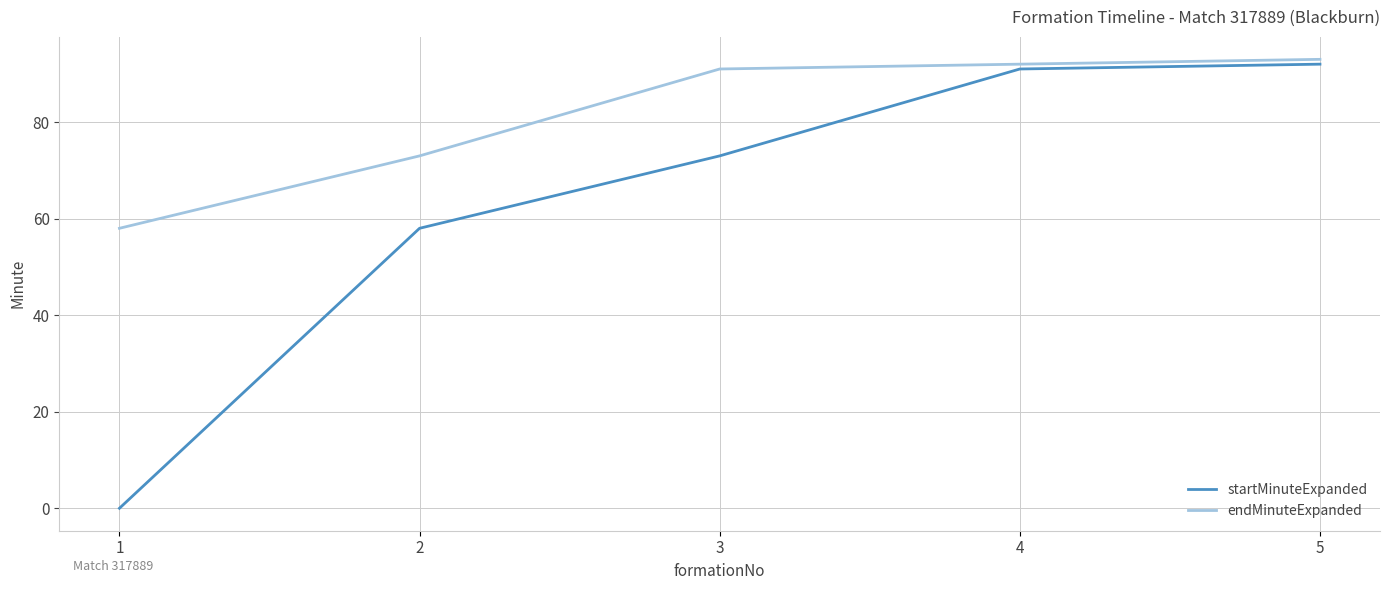

Reading right to left, transcribe all the data shown in this chart.

startMinuteExpanded: 92	91	73	58	0
endMinuteExpanded: 93	92	91	73	58